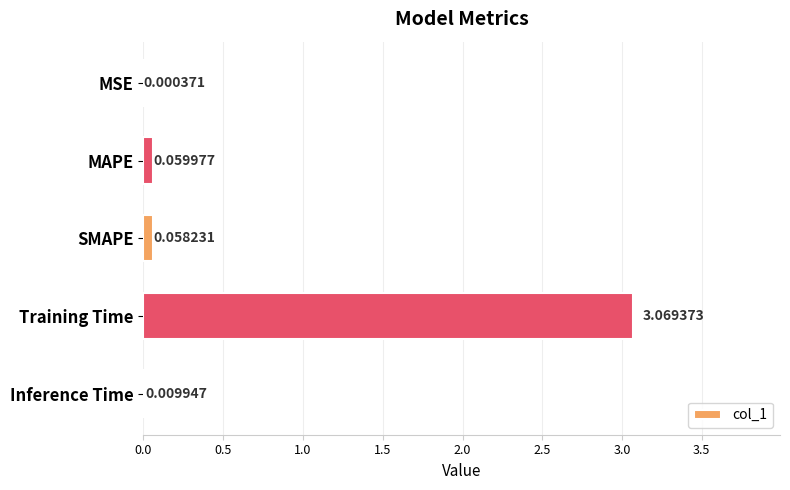

Where is the data nearest to the value 1?

MAPE